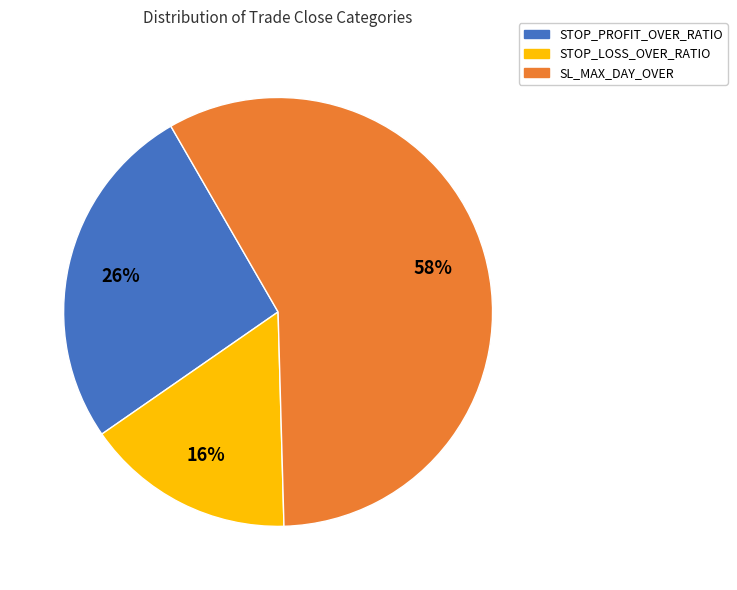

Does any single category account for the majority?

Yes